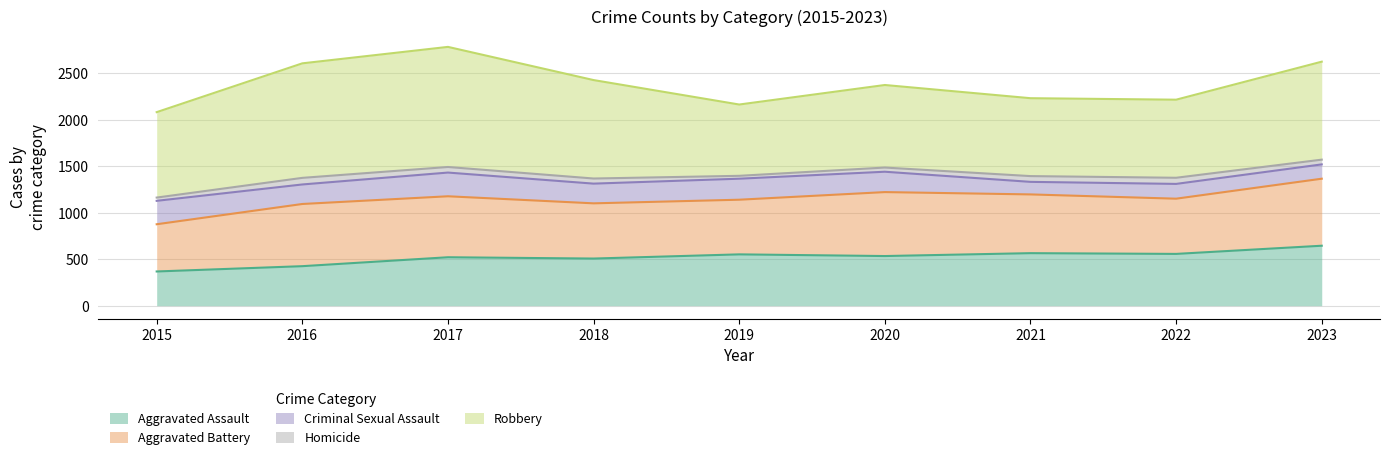

Rank the categories by Aggravated Assault value from lowest to highest.

2015, 2016, 2018, 2017, 2020, 2019, 2022, 2021, 2023